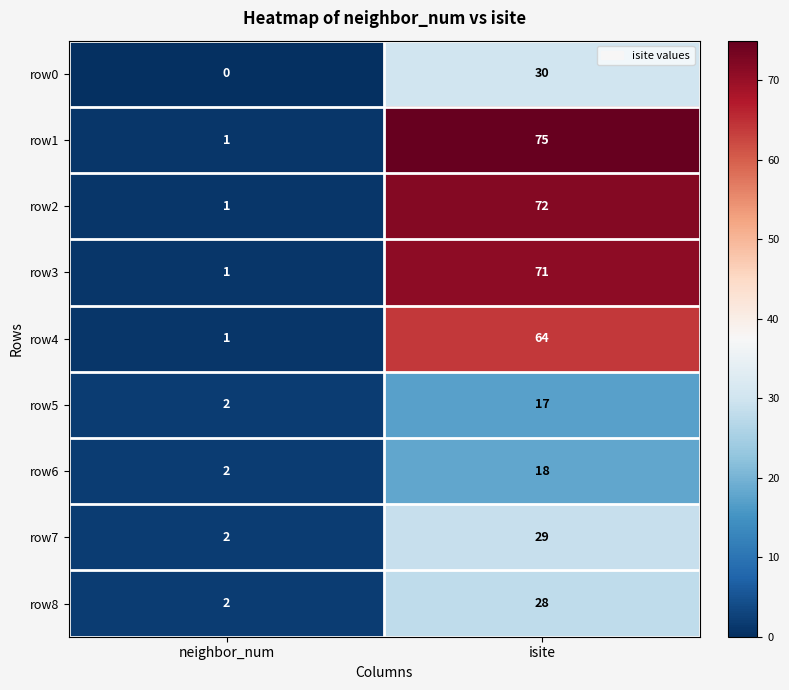

At which label is row5 closest to 9?

neighbor_num